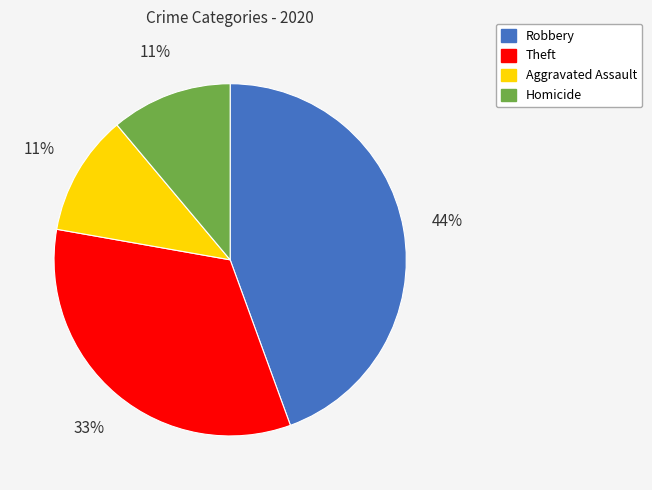

To the nearest percent, what is the difference between the largest and smallest slice percentages?

33%